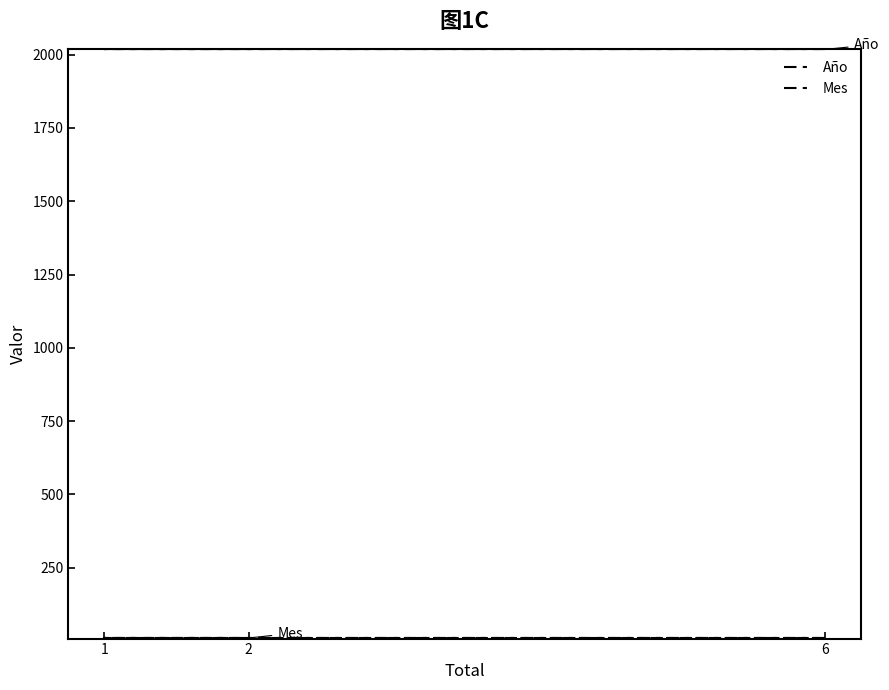

The value of Año at 2 is 2018. True or false?

True